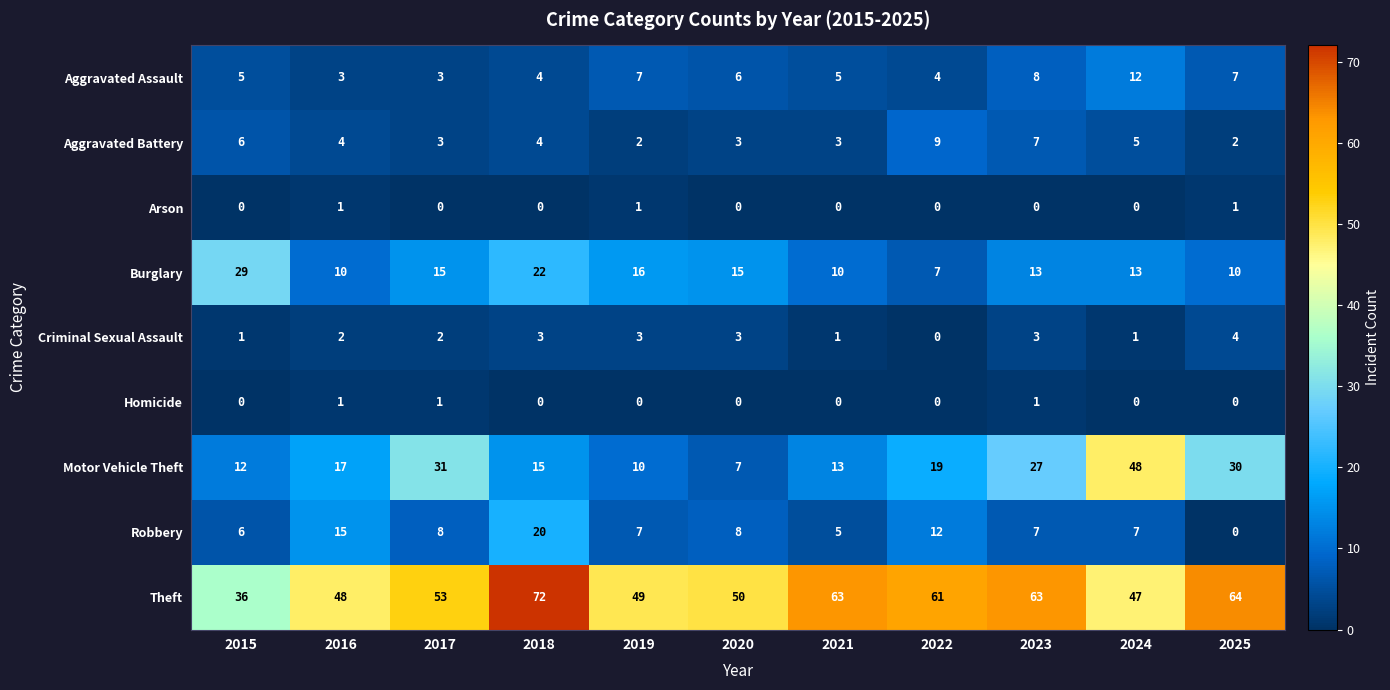

What is the greatest value displayed?

72